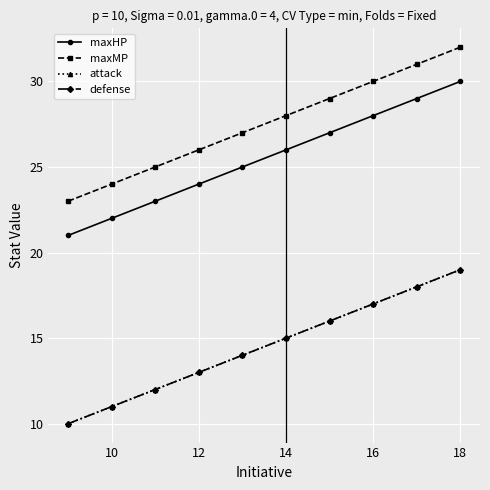

How many defense values are between 12 and 17?

6